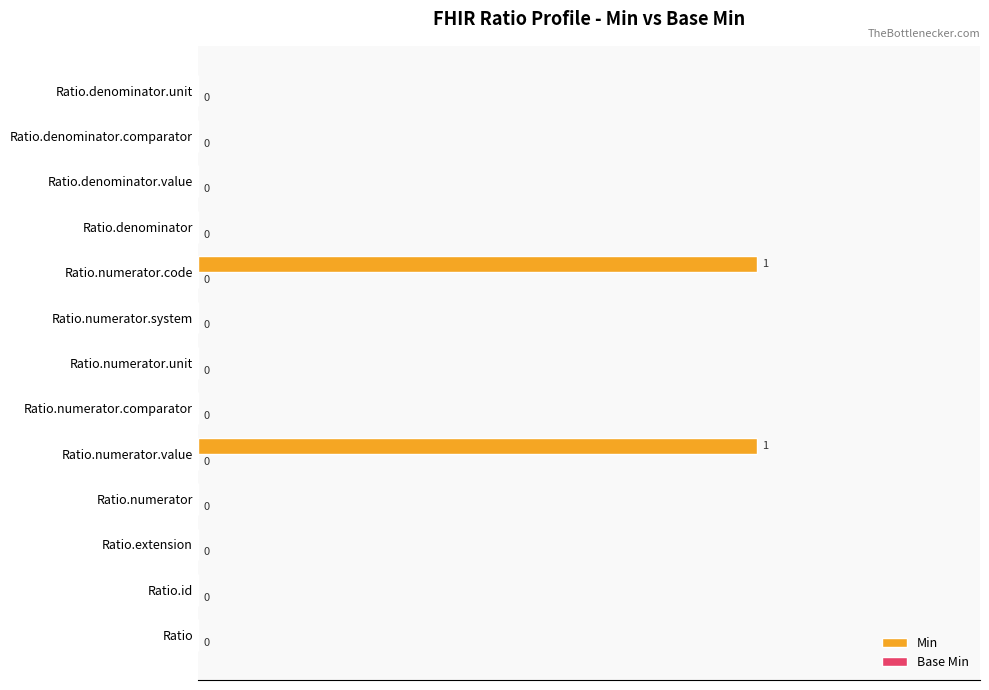

The value at Ratio.denominator.value is 0. True or false?

True